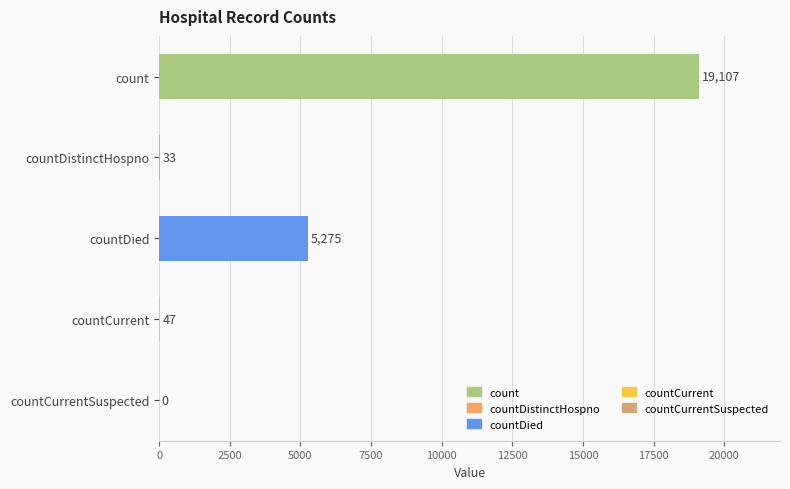

Count the number of data series in this chart.

1